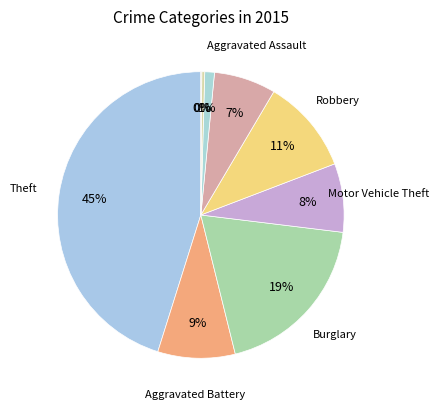

Count the number of slices in the pie.

9